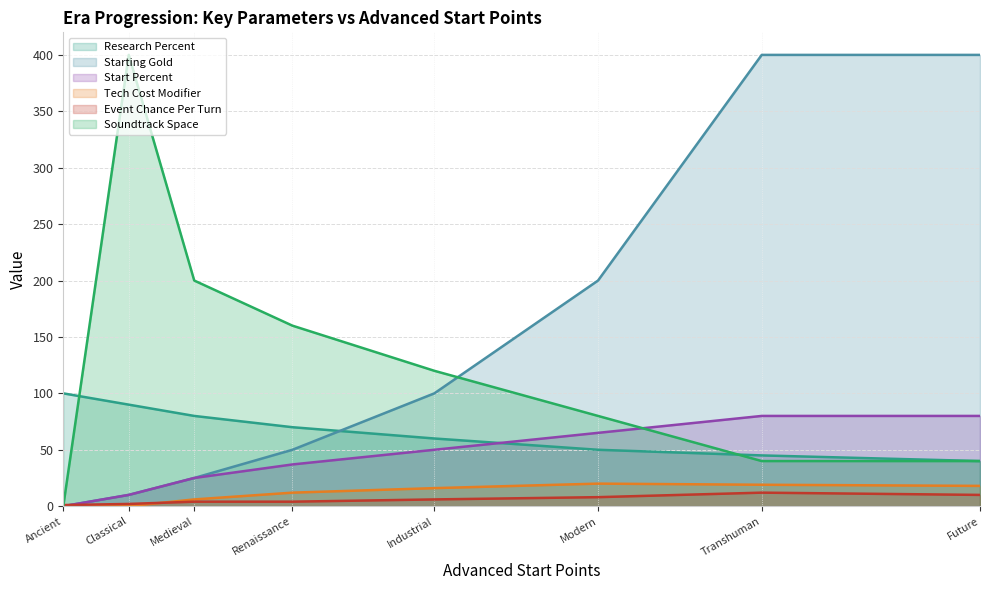

At which label is Research Percent closest to 70?

Renaissance